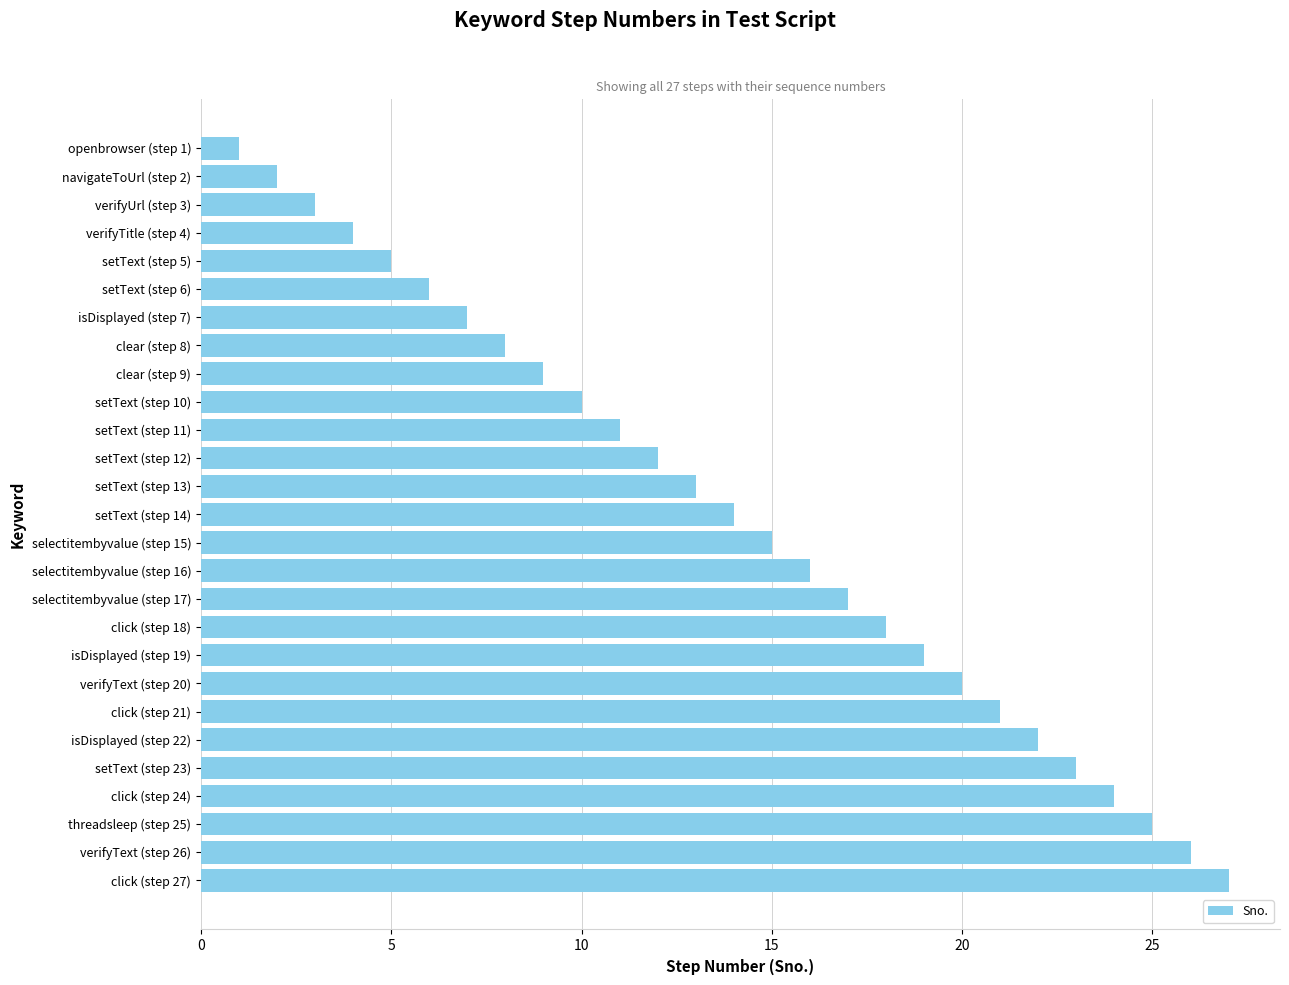

Are the bars grouped side by side (vs. stacked)?

No